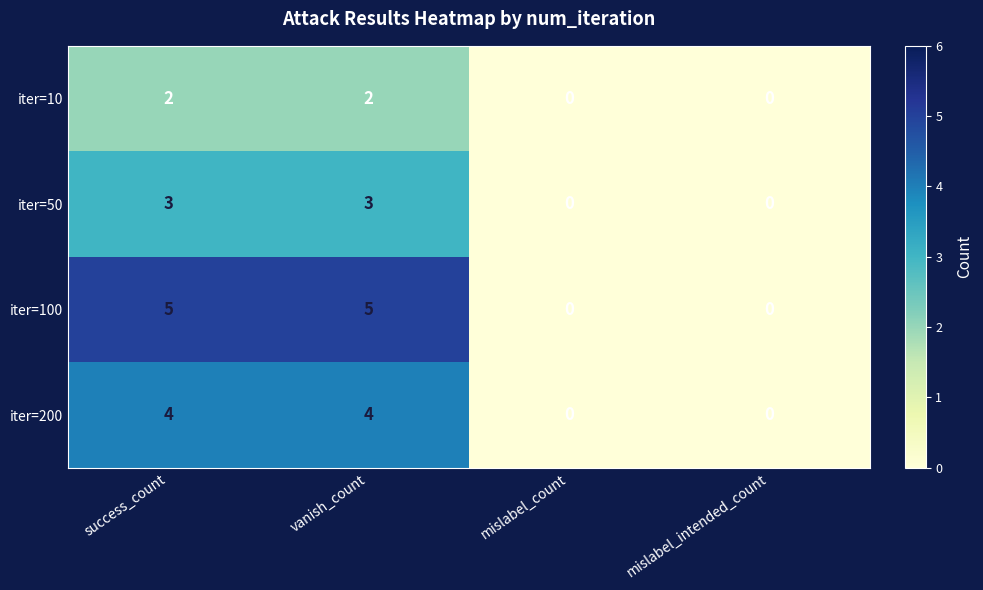

Which series has the largest total across all categories?

iter=100